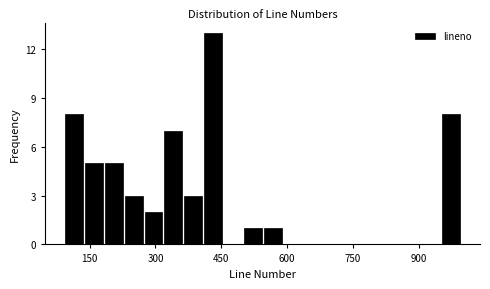

Around what value on the x-axis is the tallest bar? Give the approximate position of its centre, as read against the axis.

440